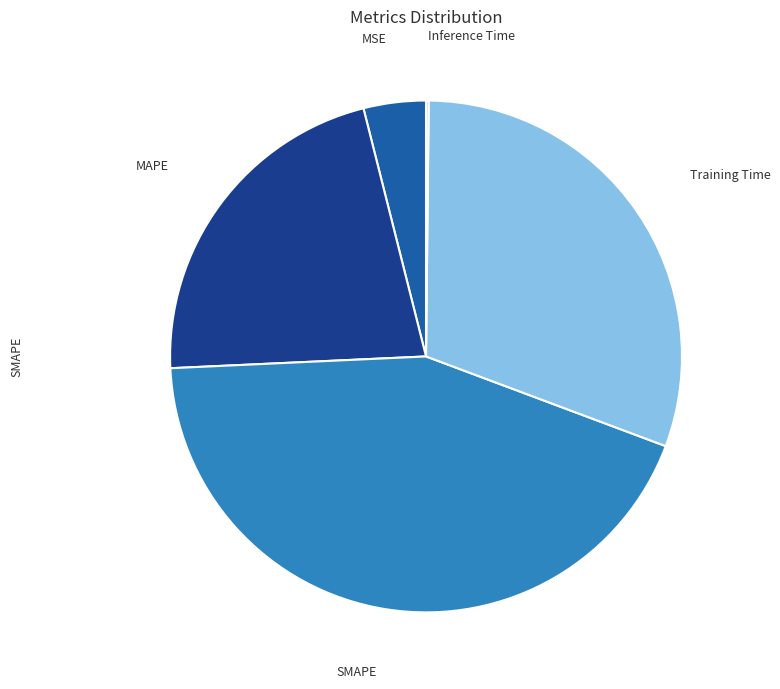

Between SMAPE and MSE, which is larger?

SMAPE